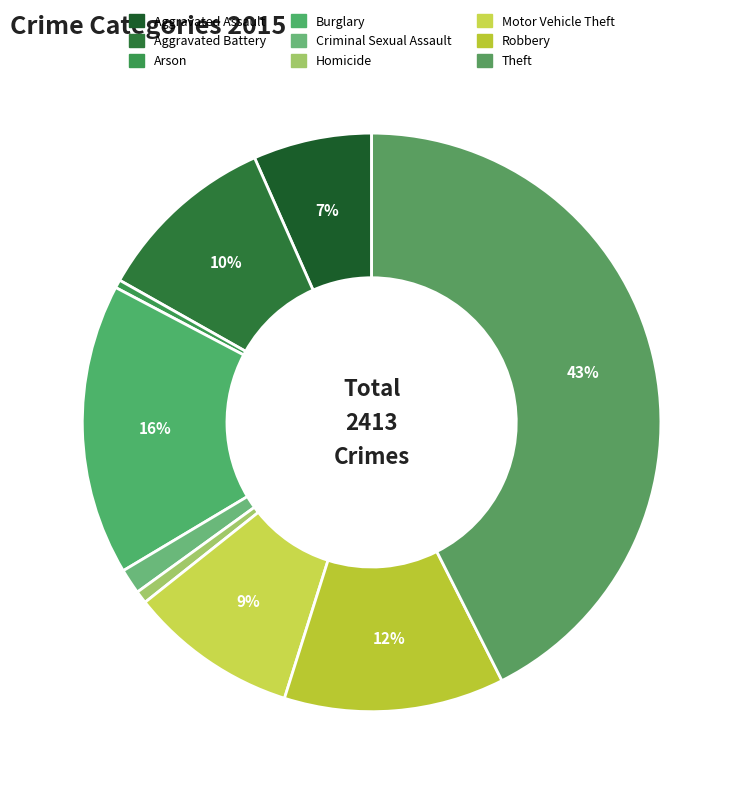

What is the total percentage of Theft and Burglary?

58.8%